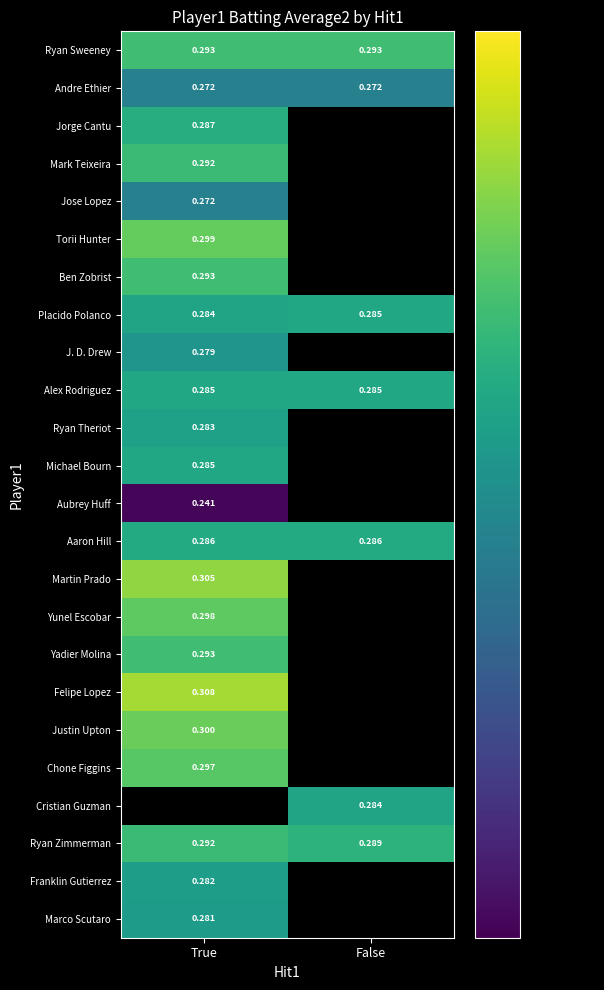

Is the value of Yunel Escobar at True greater than the value of Felipe Lopez at True?

No